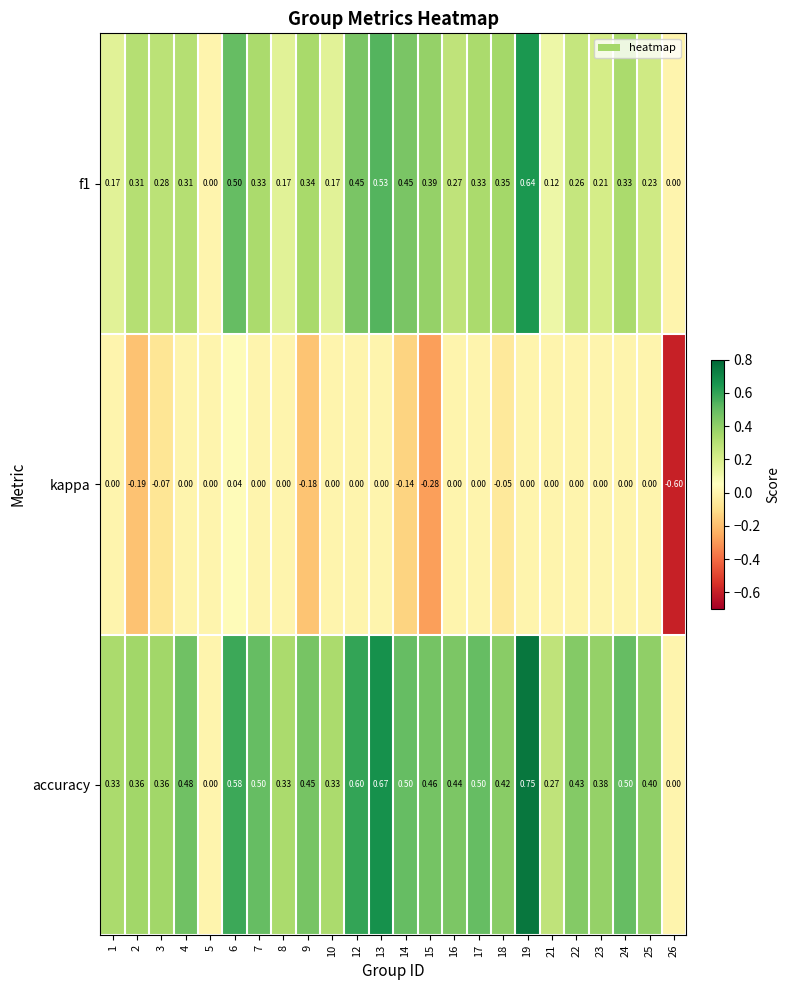

Rank the series at 24 from highest to lowest value.

accuracy, f1, kappa